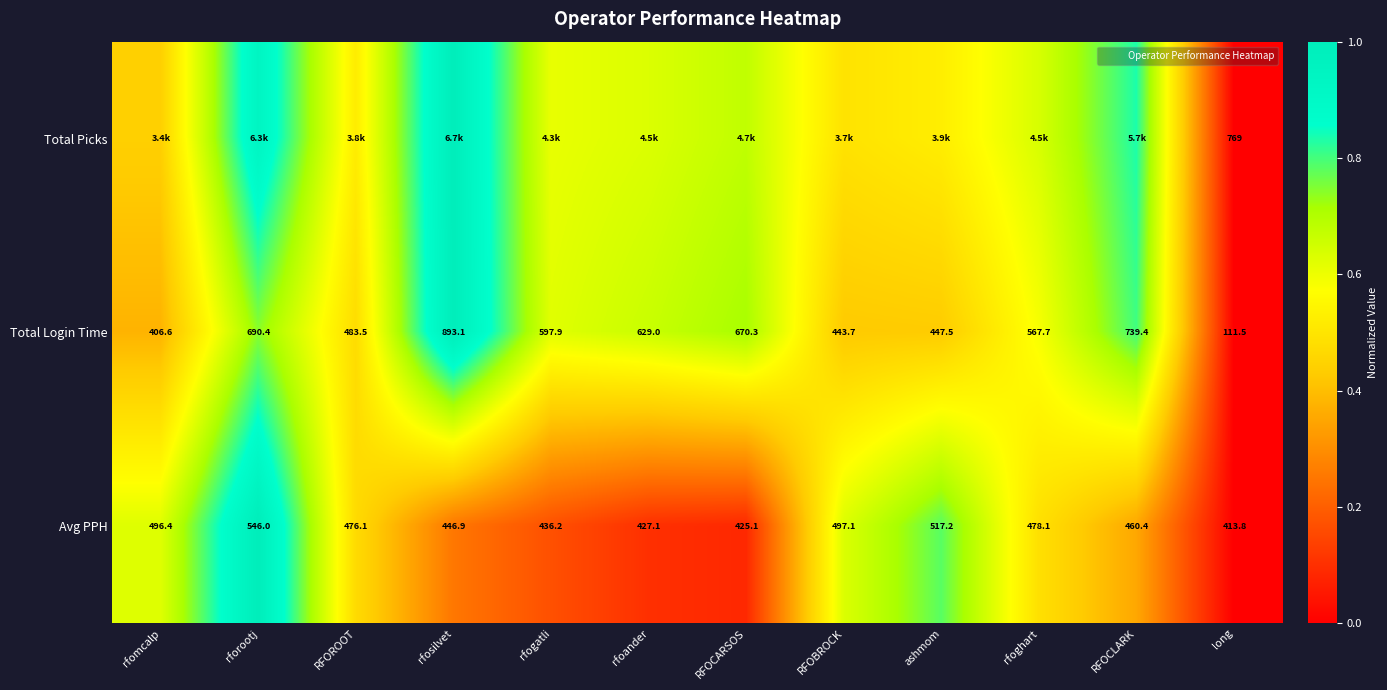

What is the difference between the second highest and minimum values in the Total Login Time series?

0.8